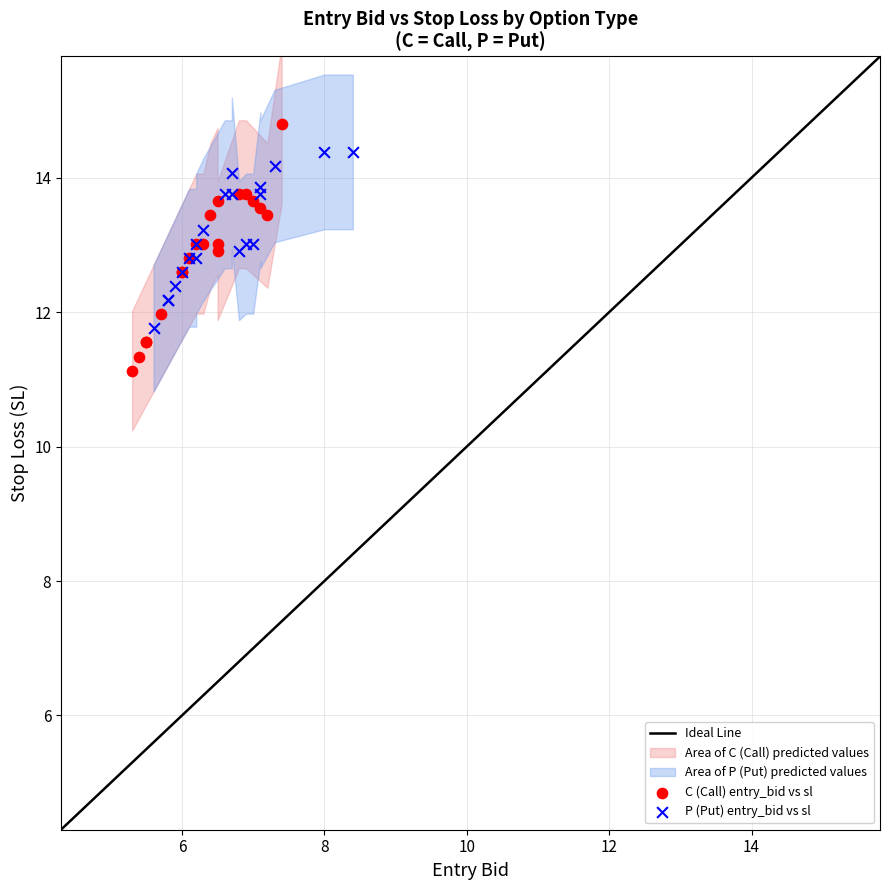

Which series has the largest Y range (max minus min)?

C (Call) entry_bid vs sl